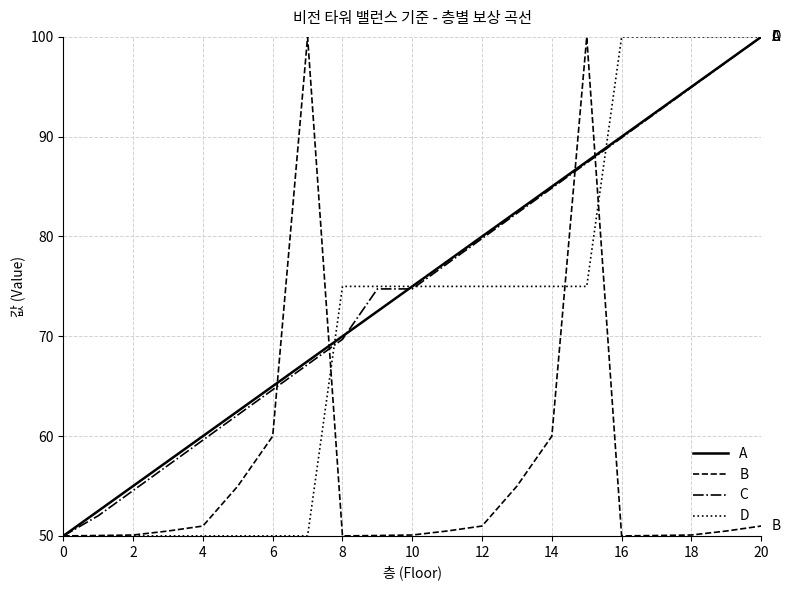

What is the greatest value displayed?

100.0